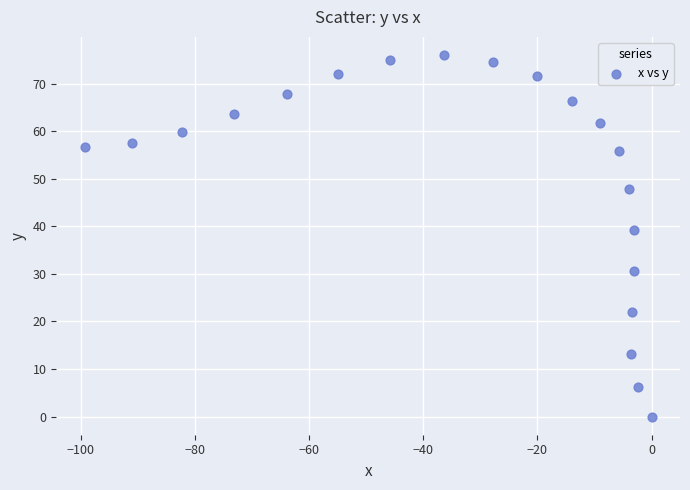

What Y value in the scatter plot is closest to 38?

39.3